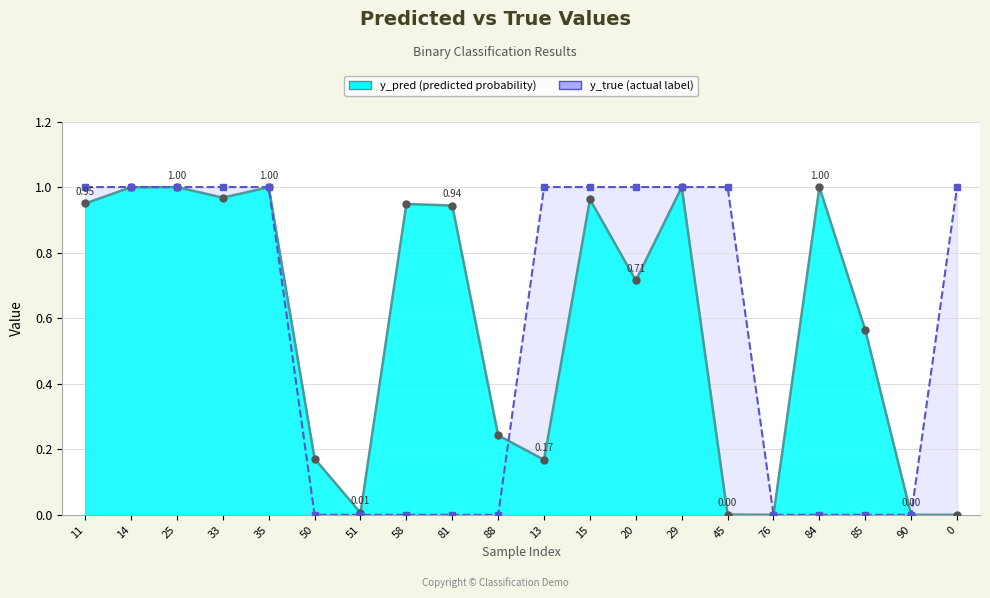

Which has a higher value, 33 or 20?

33